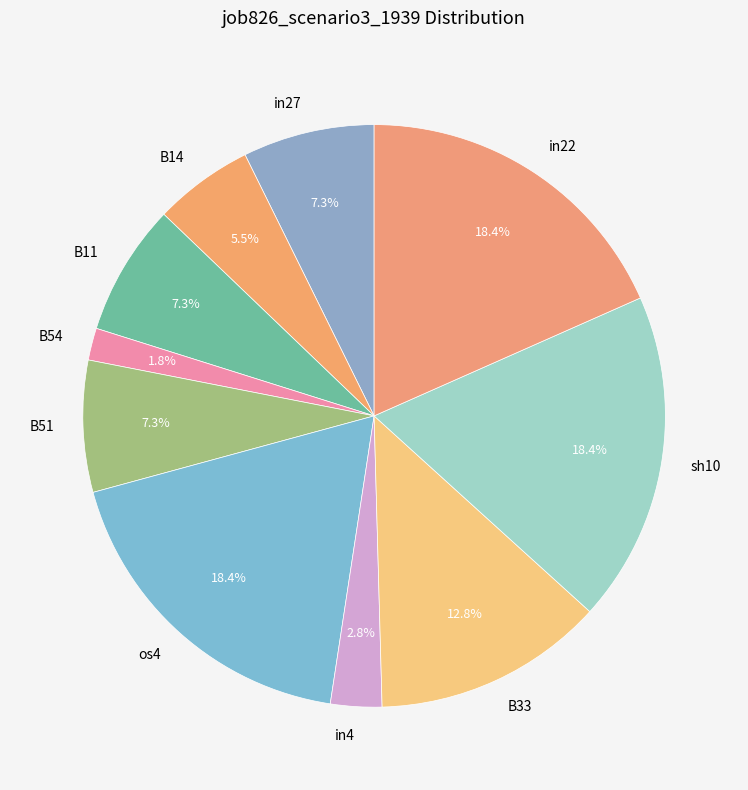

How many segments does this pie chart have?

10